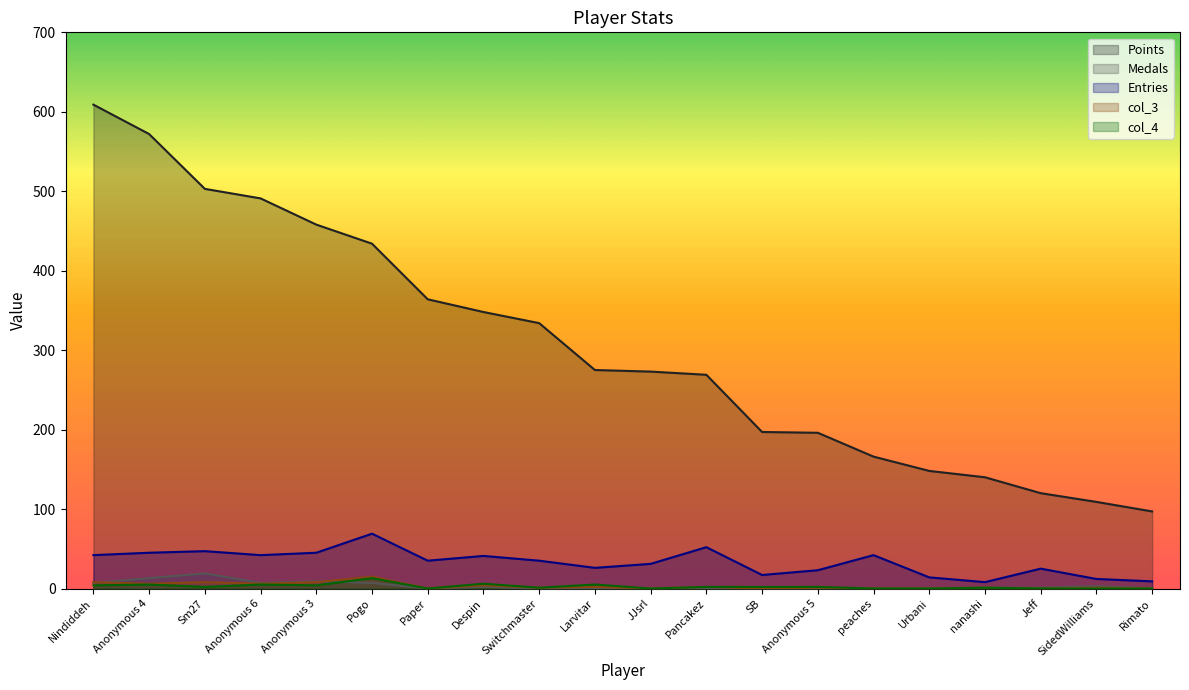

The value of Medals at nanashi is 1. True or false?

False